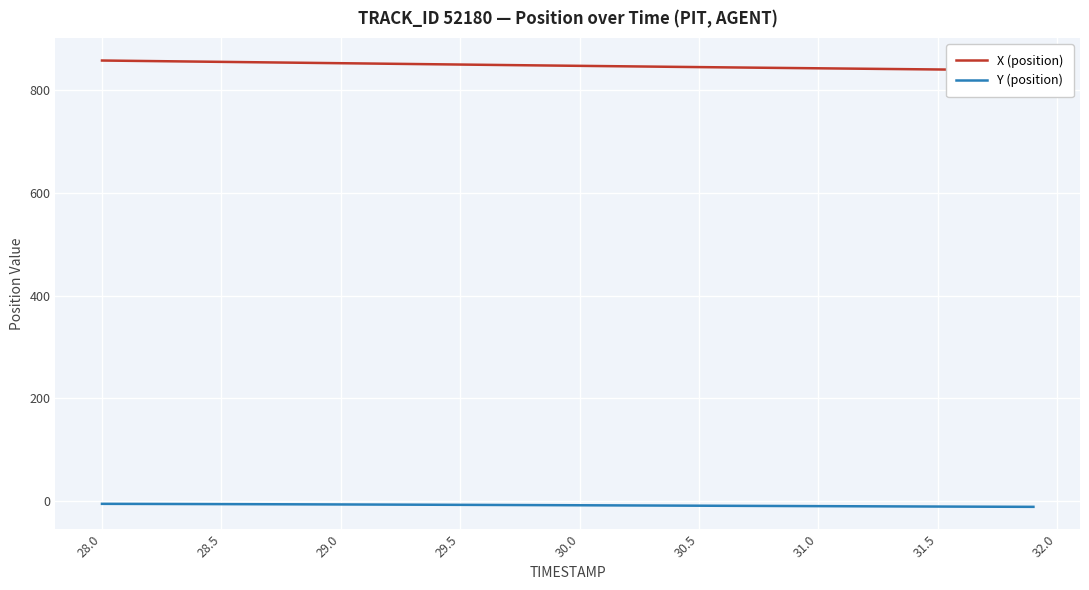

True or false: Y (position) and X (position) intersect in this chart.

False